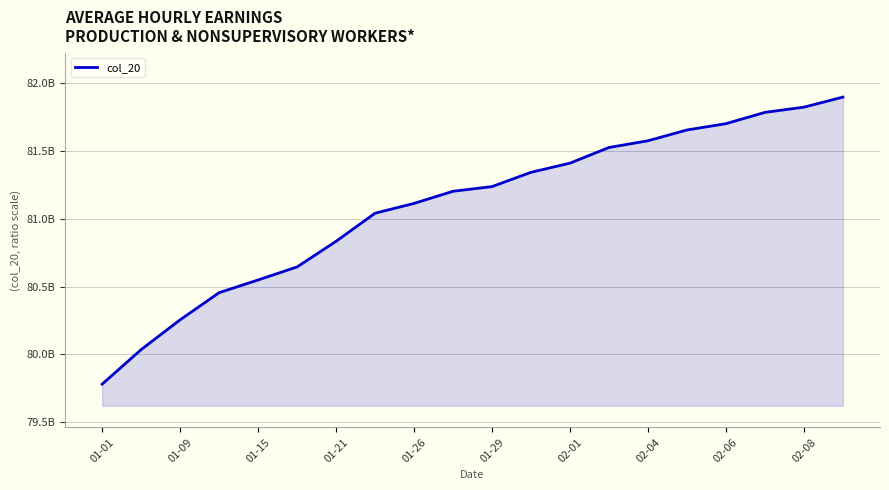

Is this an area chart (filled region under the line)?

Yes